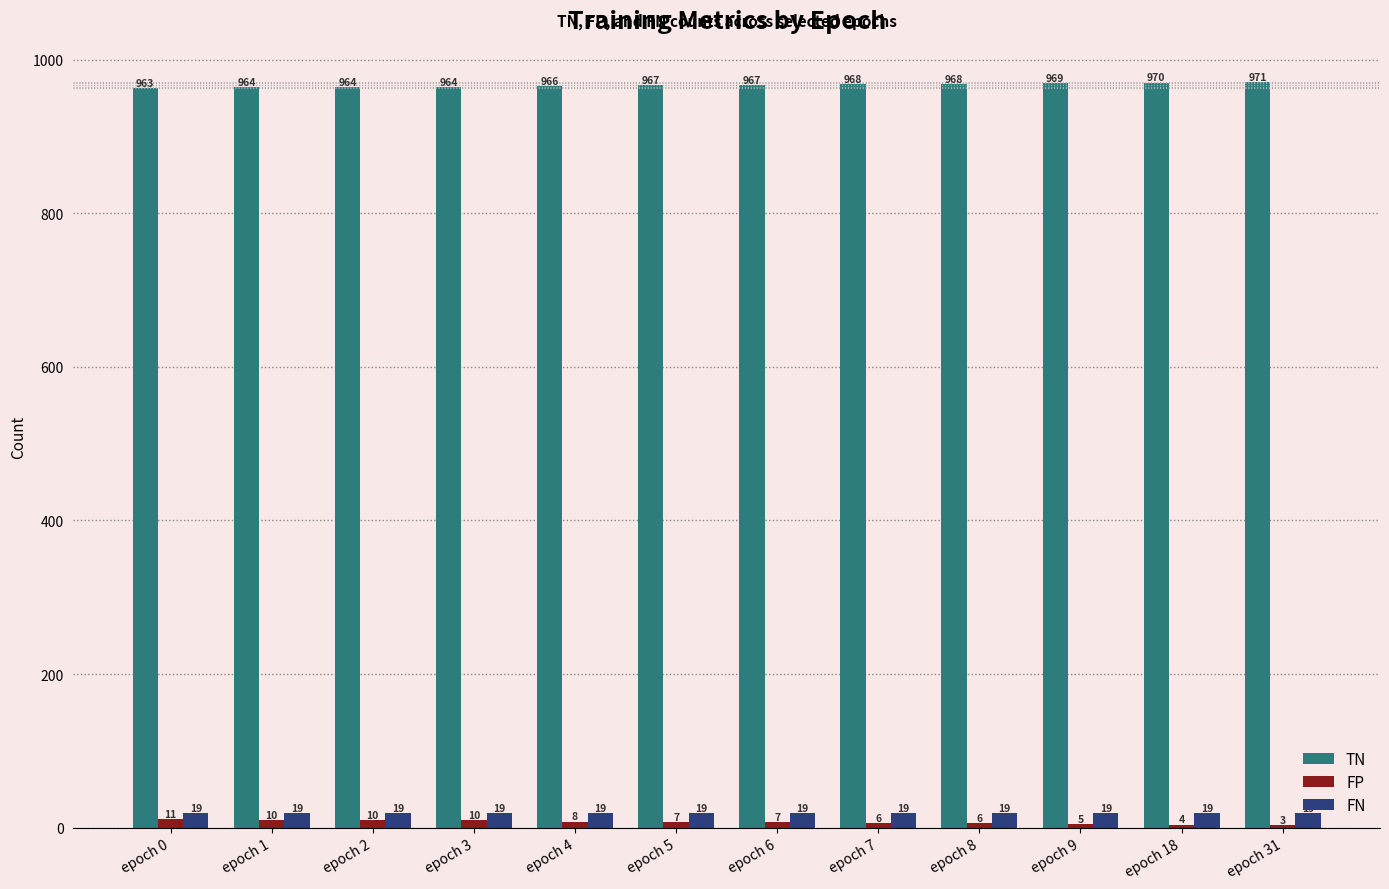

What is the total value across all series at epoch 4?

993